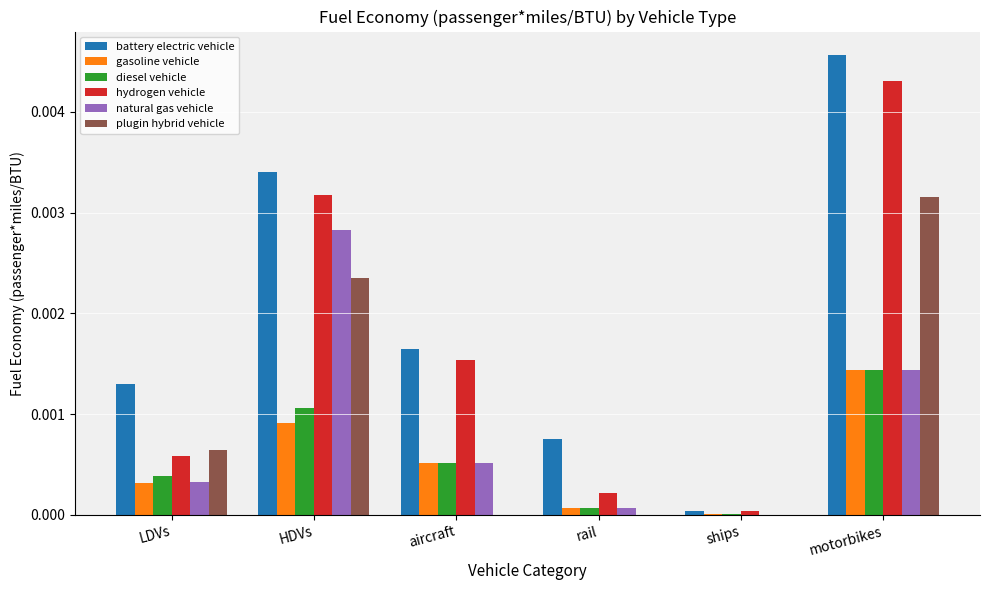

How many distinct data groups are displayed?

6